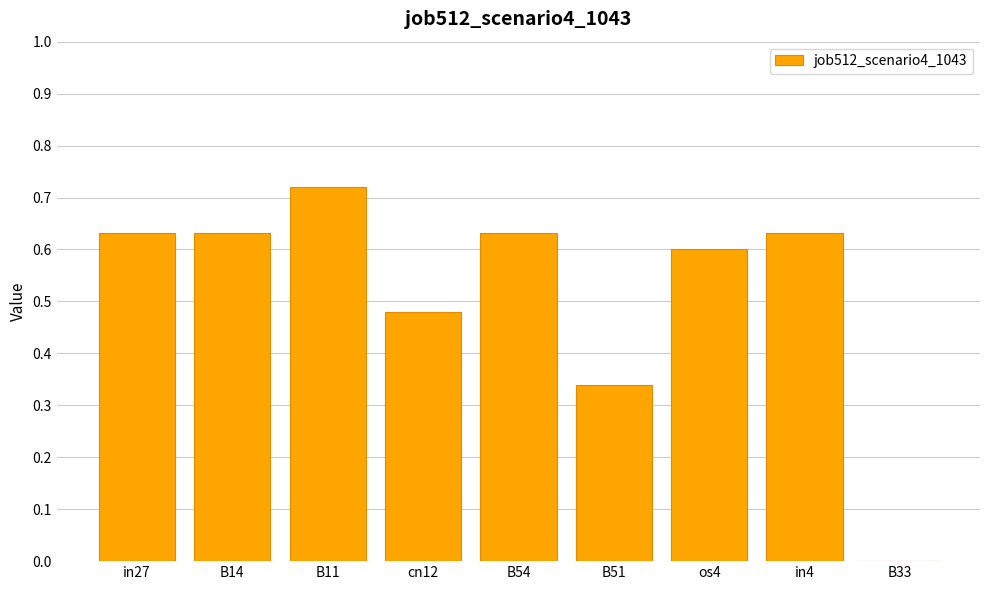

What is the sum of all values?

4.7